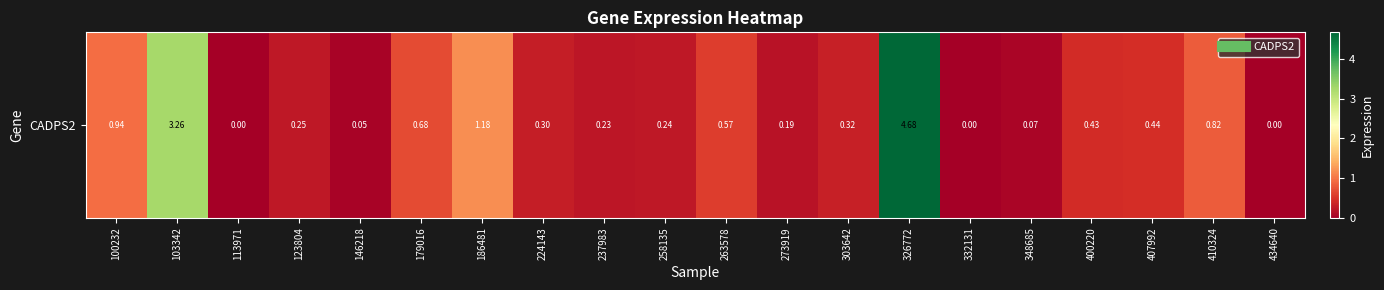

List the labels in order of value, smallest first.

113971, 332131, 434640, 146218, 348685, 273919, 237983, 258135, 123804, 224143, 303642, 400220, 407992, 263578, 179016, 410324, 100232, 186481, 103342, 326772